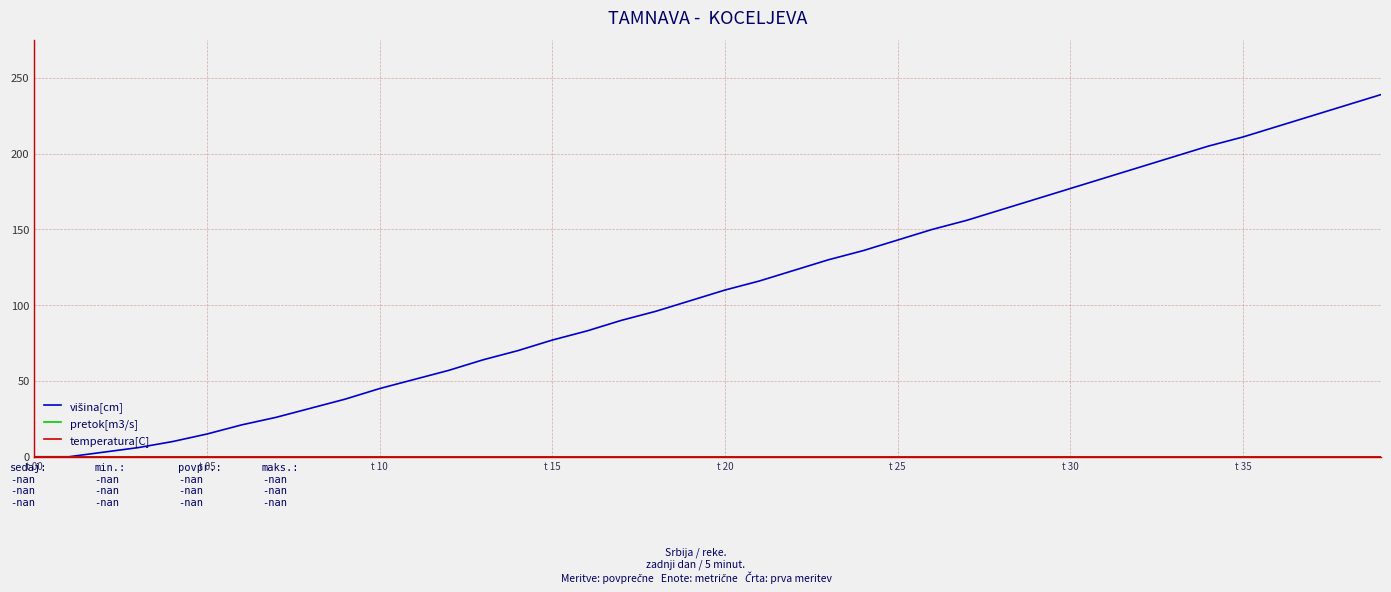

True or false: temperatura[C] and višina[cm] intersect in this chart.

False